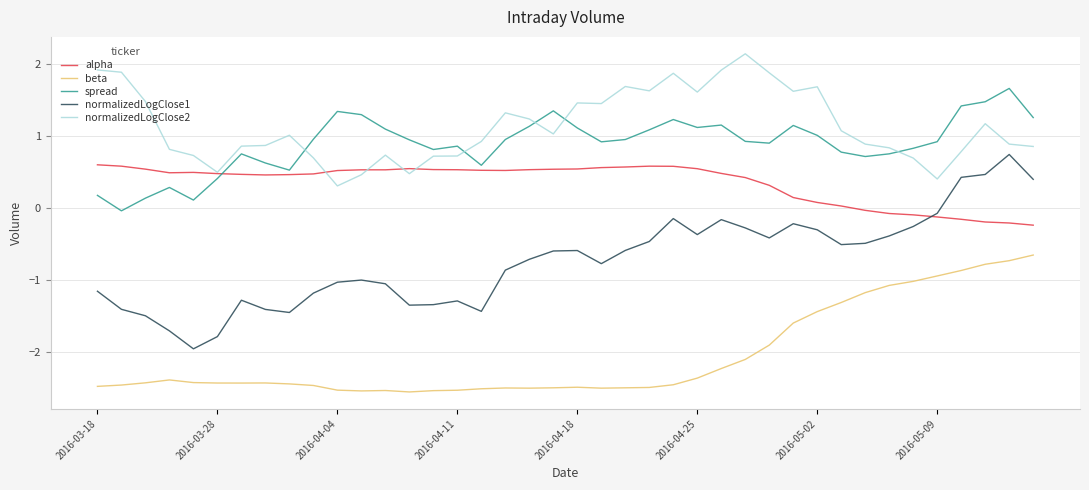

Which series has the largest total across all categories?

normalizedLogClose2